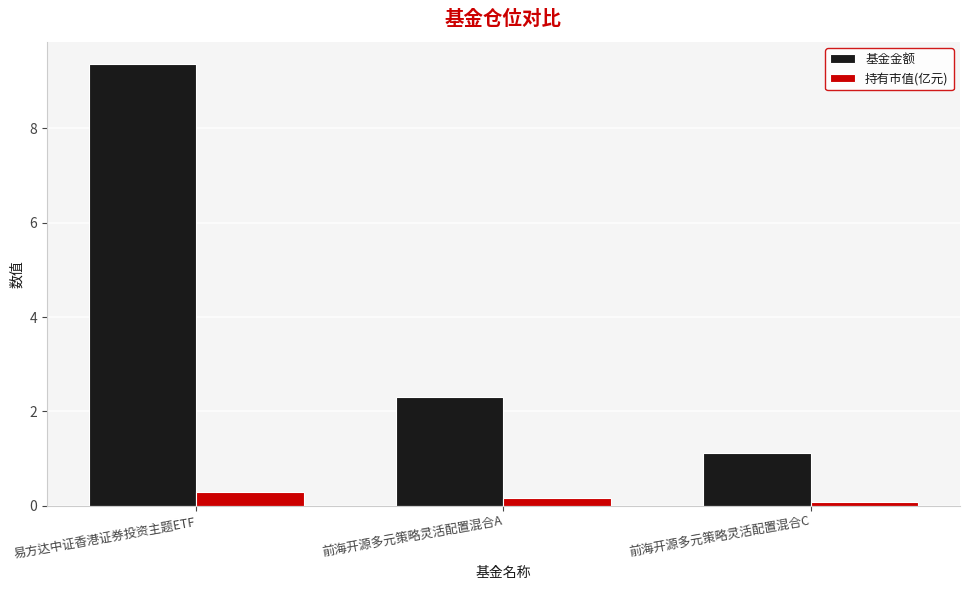

List the labels in order of 持有市值(亿元) value, smallest first.

前海开源多元策略灵活配置混合C, 前海开源多元策略灵活配置混合A, 易方达中证香港证券投资主题ETF